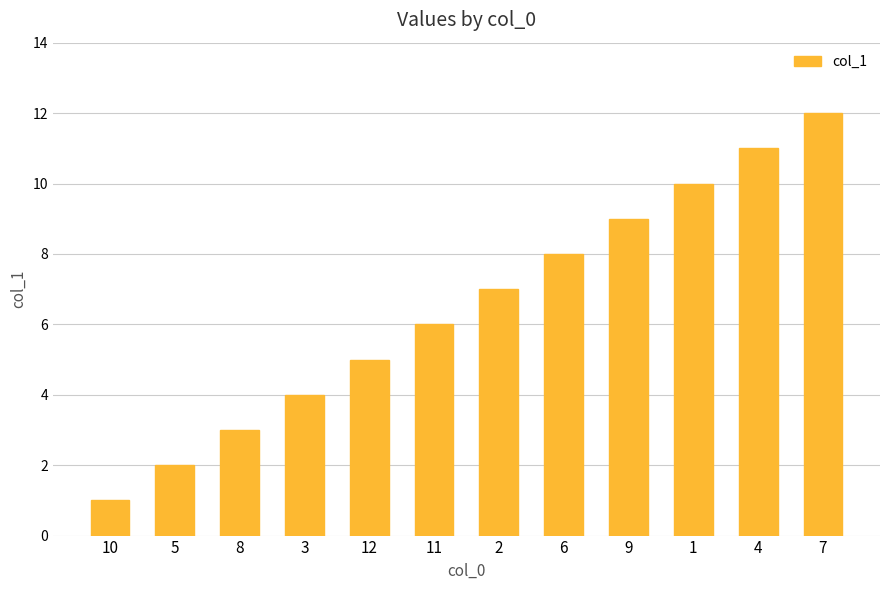

The chart shows a value of 12 at 2. True or false?

False